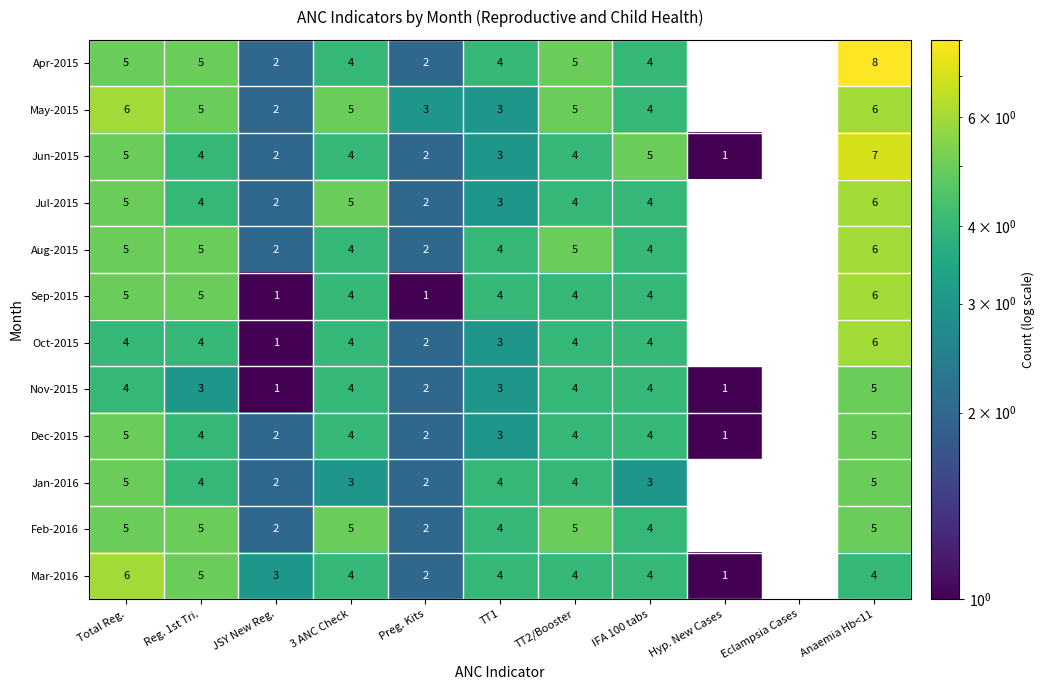

What is the sum of the Jun-2015 values at Preg. Kits and JSY New Reg.?

4